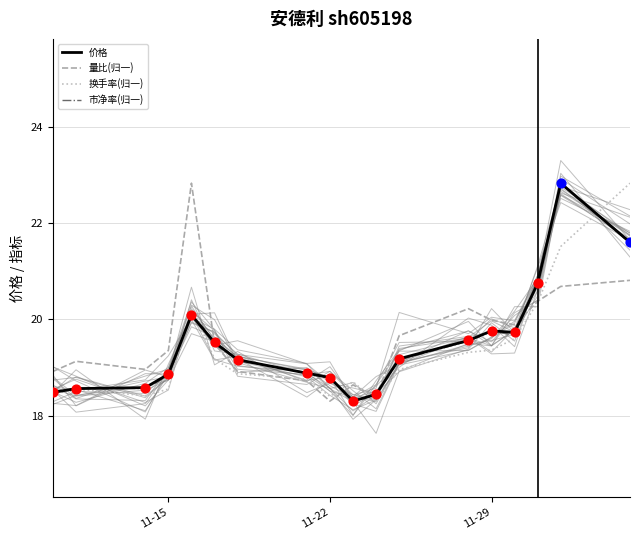

At how many categories does at least one series exceed 18?

18